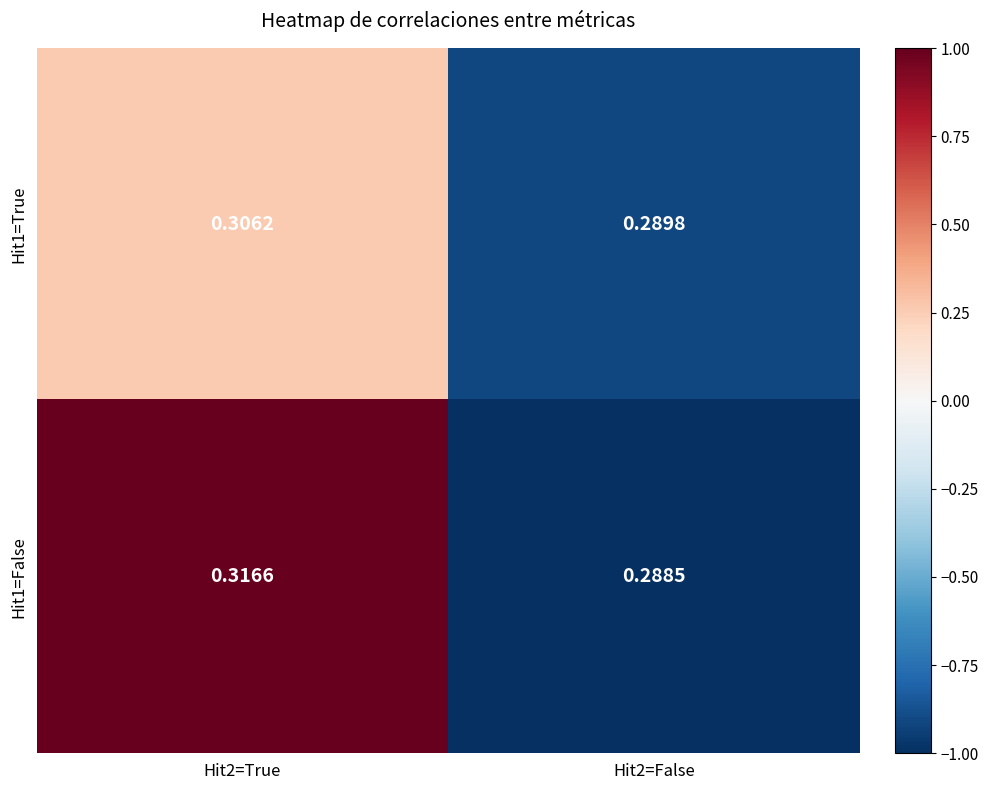

Is the value of Hit1=True at Hit2=True greater than the value of Hit1=False at Hit2=False?

Yes